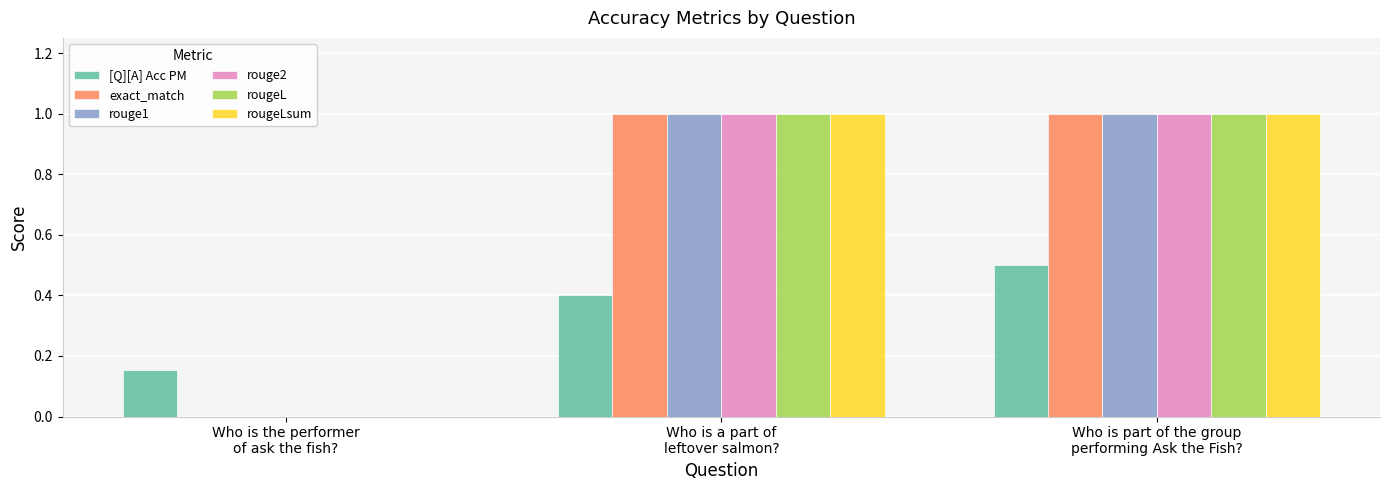

What is the spread (max minus min) of values at Who is a part of
leftover salmon??

0.6